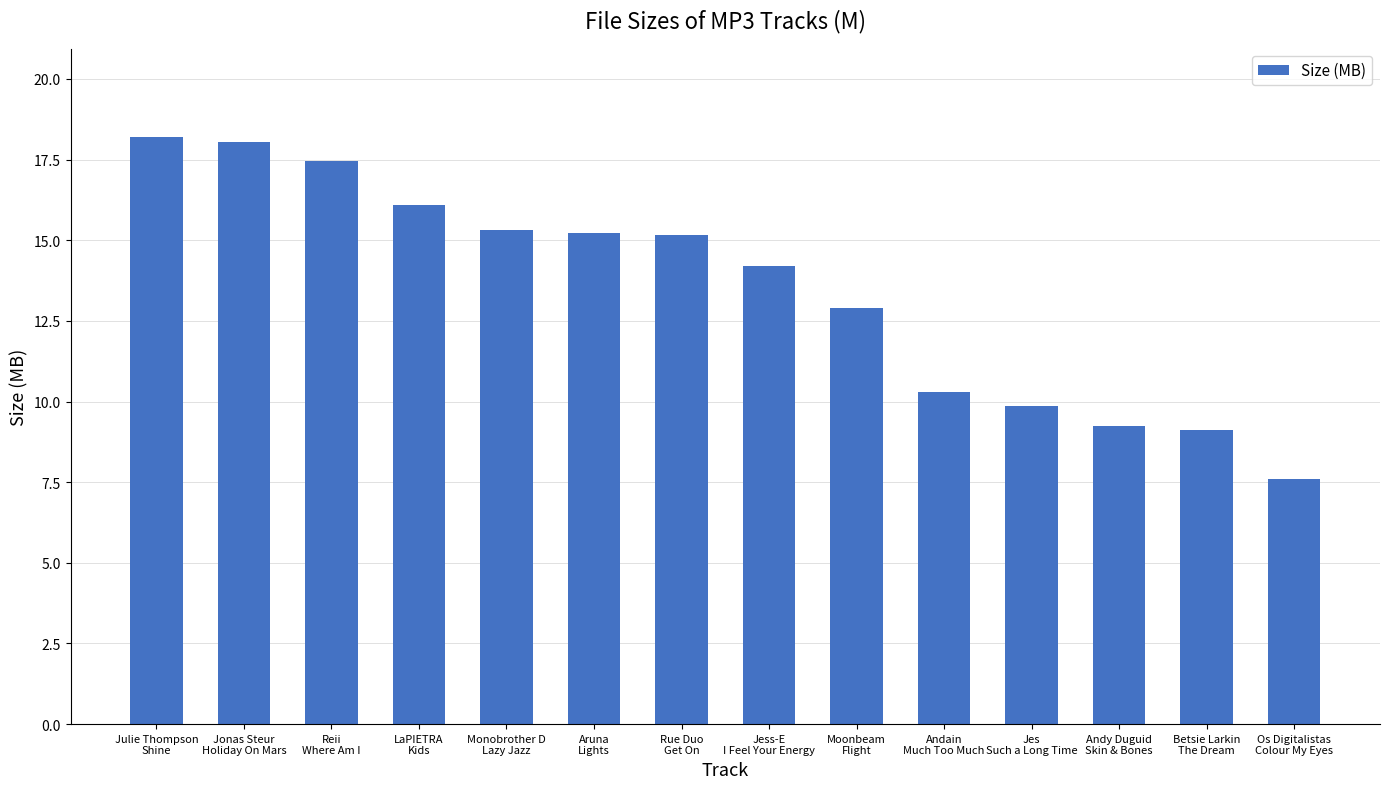

What is the value of the 8th bar from the left?

14.2